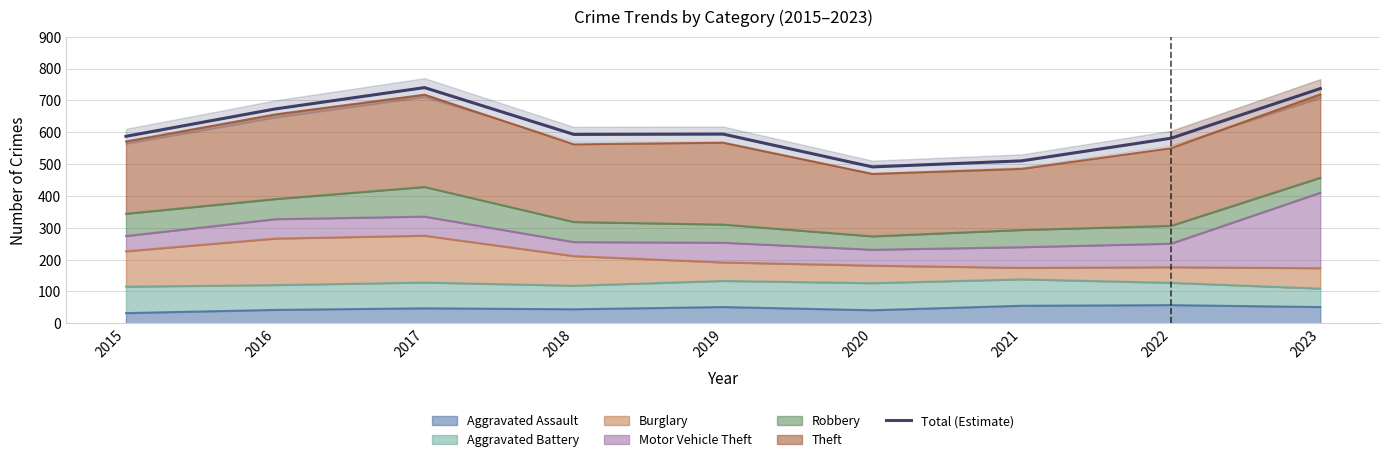

Rank the categories by value from highest to lowest.

2017, 2023, 2016, 2019, 2018, 2015, 2022, 2021, 2020